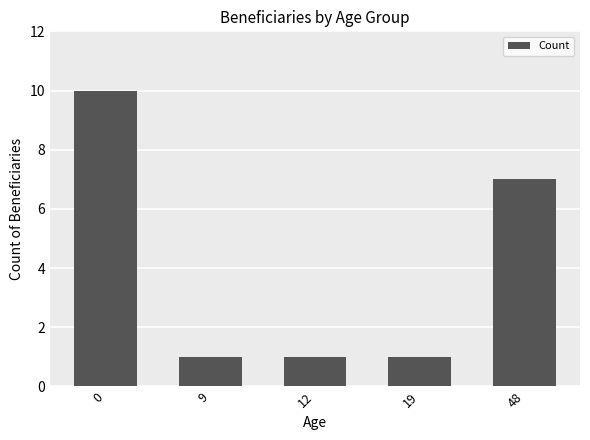

What is the value of the 4th bar from the left?

1